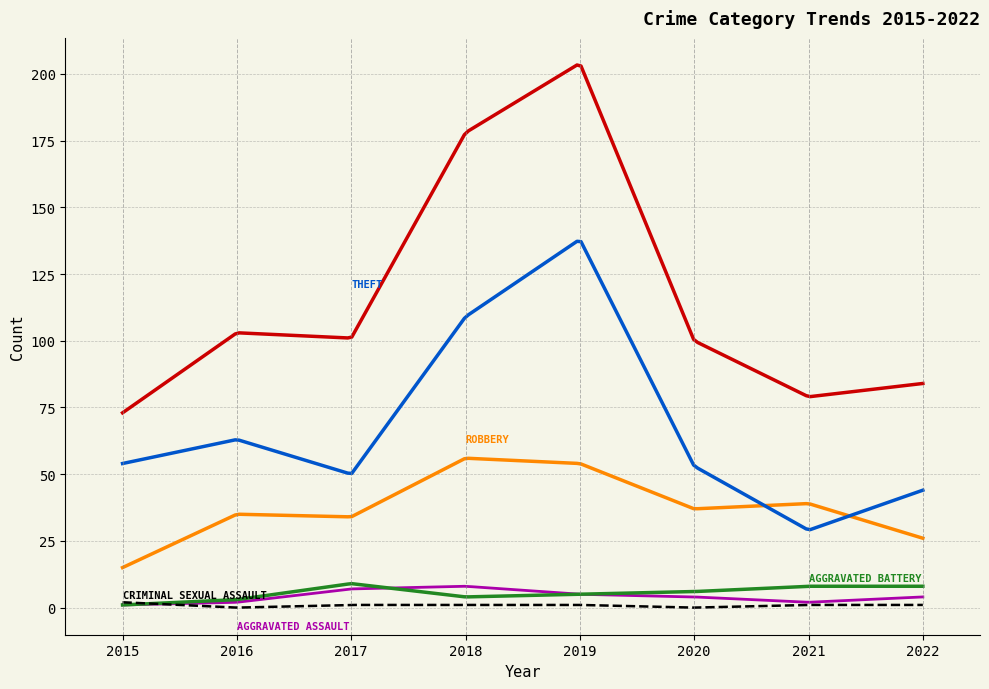

Does the chart have visible grid lines?

Yes